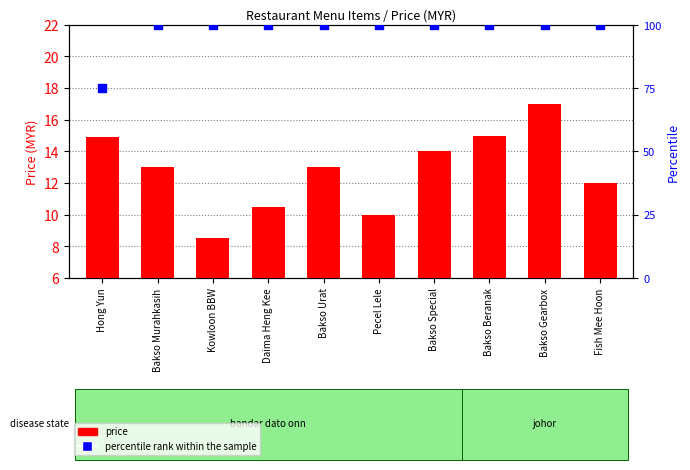

At how many categories does at least one series exceed 31?

10